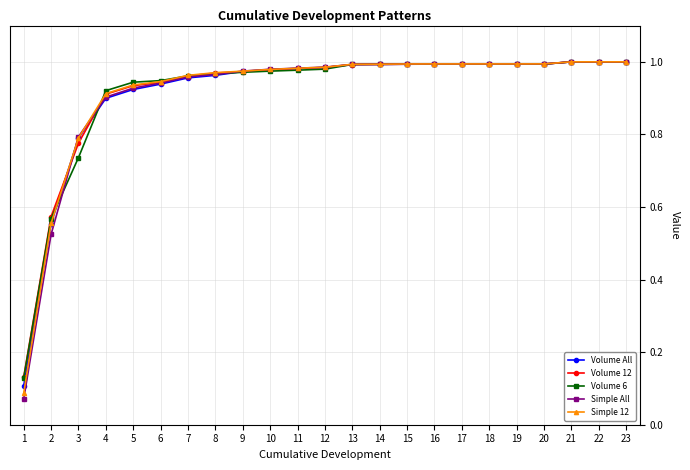

At which label is Simple 12 closest to 0?

1